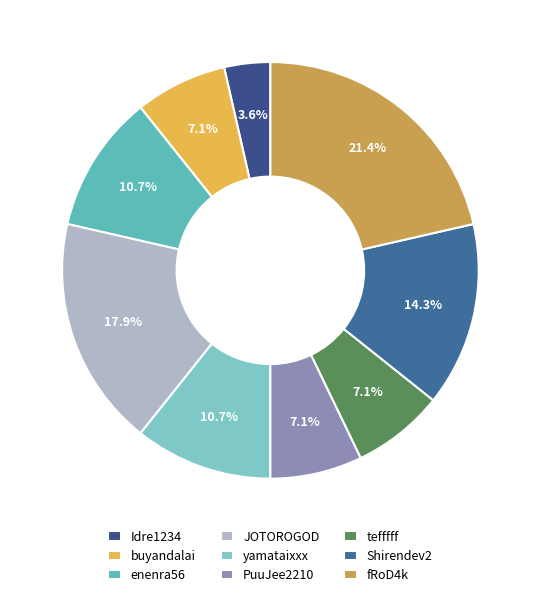

Which category has the biggest portion of the pie?

fRoD4k